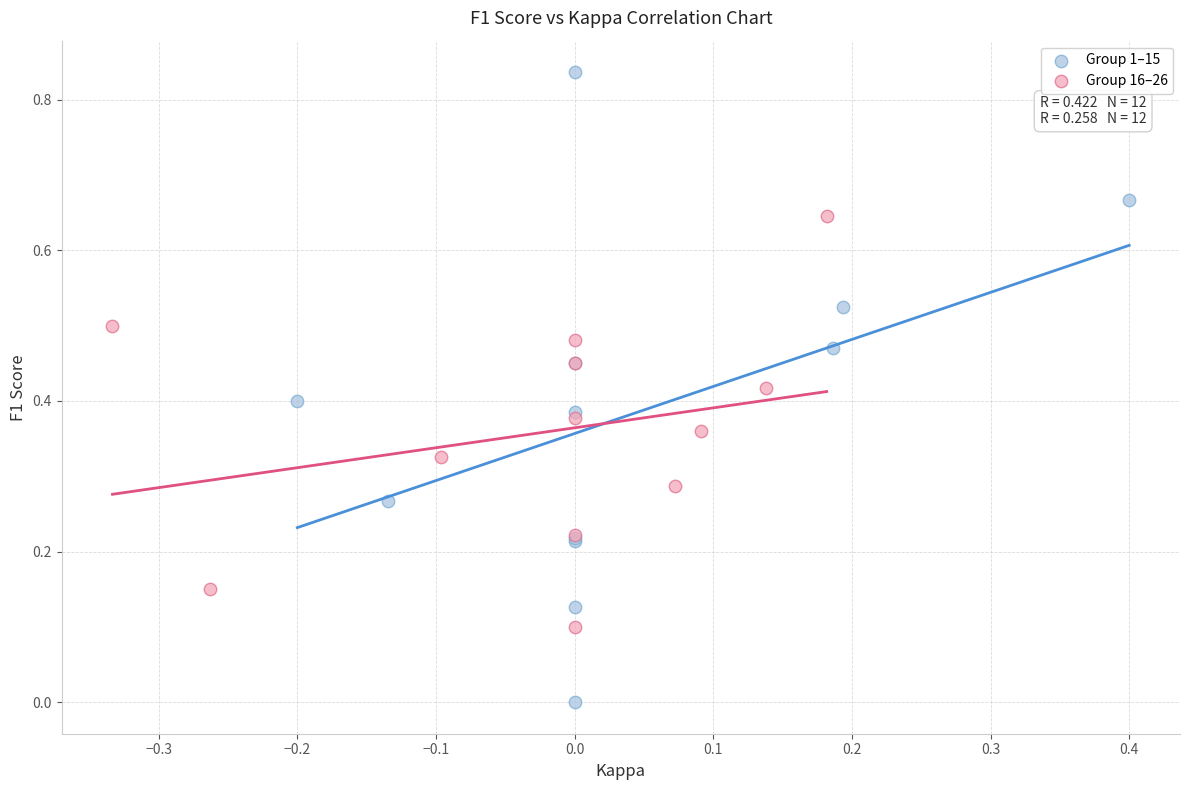

Which series has the widest spread of Y values?

Group 1–15